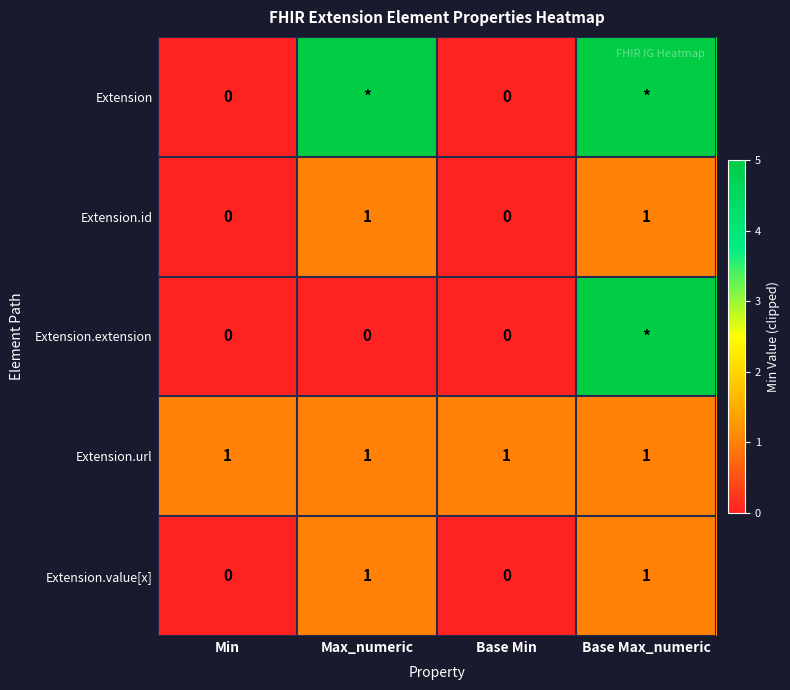

Is it true that Extension.id equals 1 at Base Max_numeric?

True